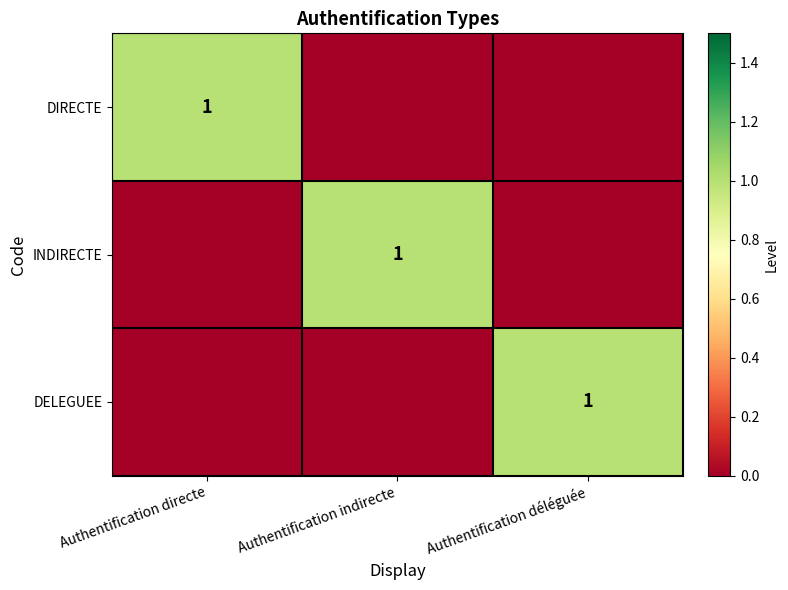

At how many categories does at least one series exceed 0?

3